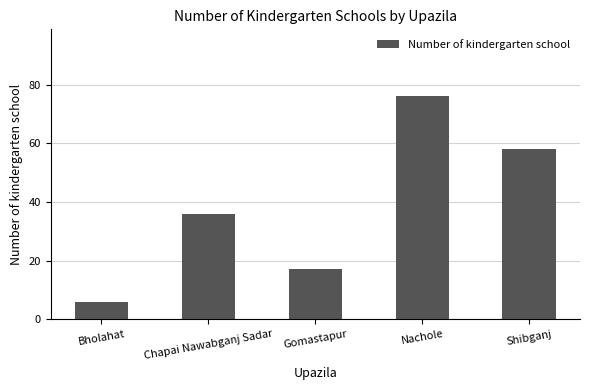

Count the number of categories in the chart.

5